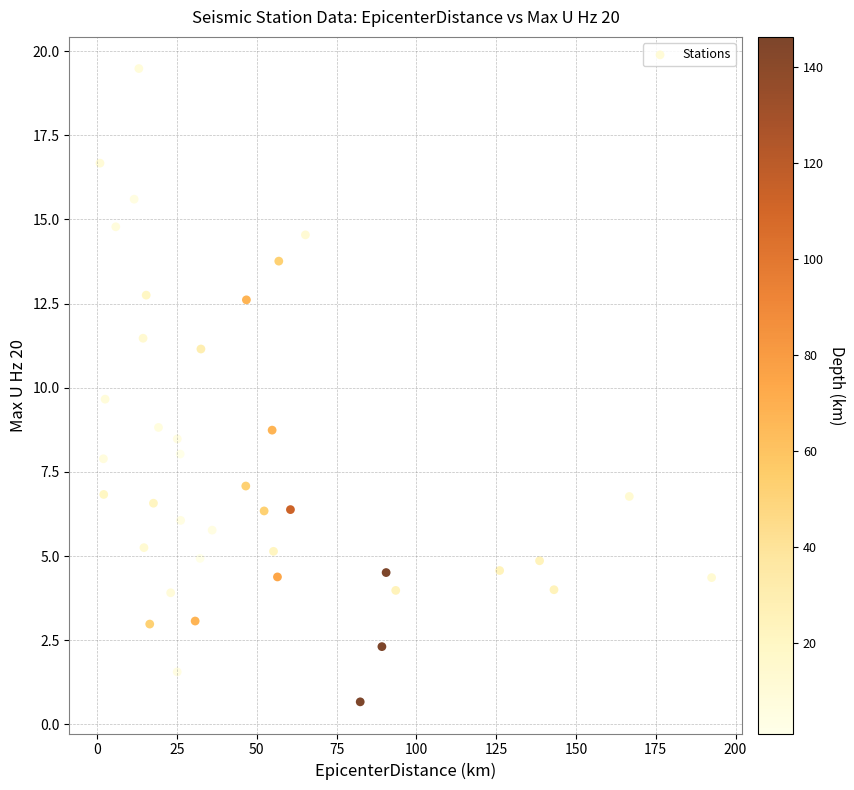

What is the range of X values (max minus min)?

191.7